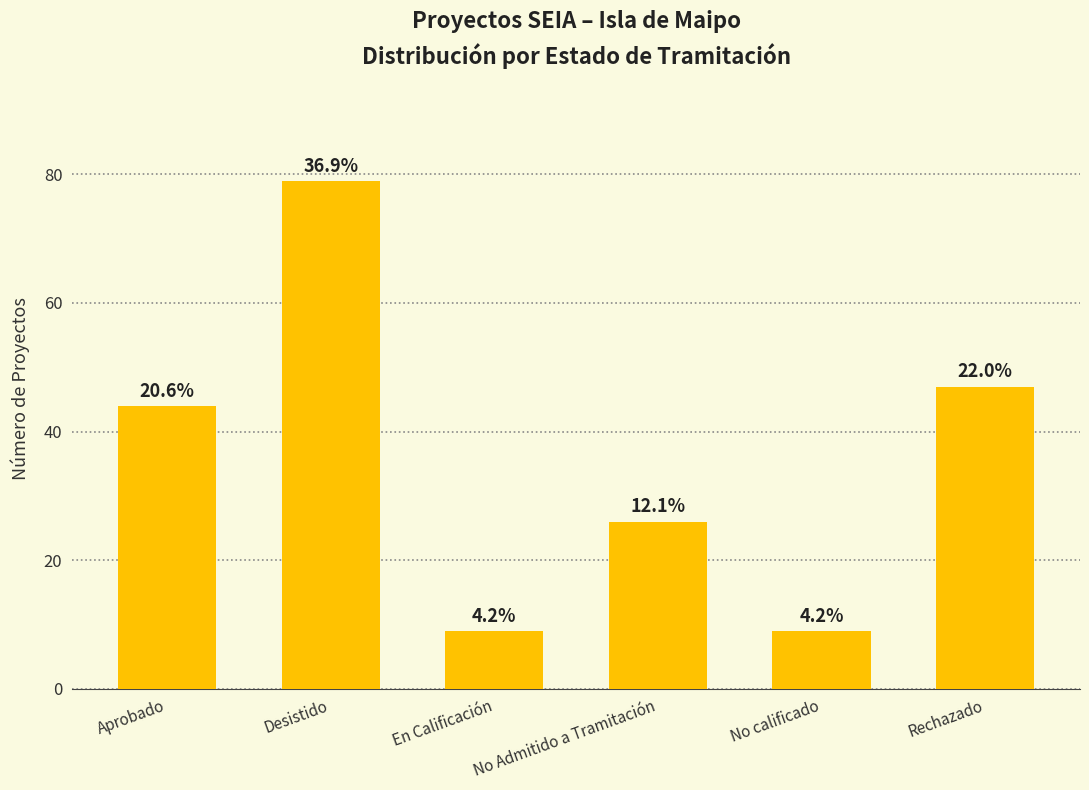

How many bars are there in total?

6